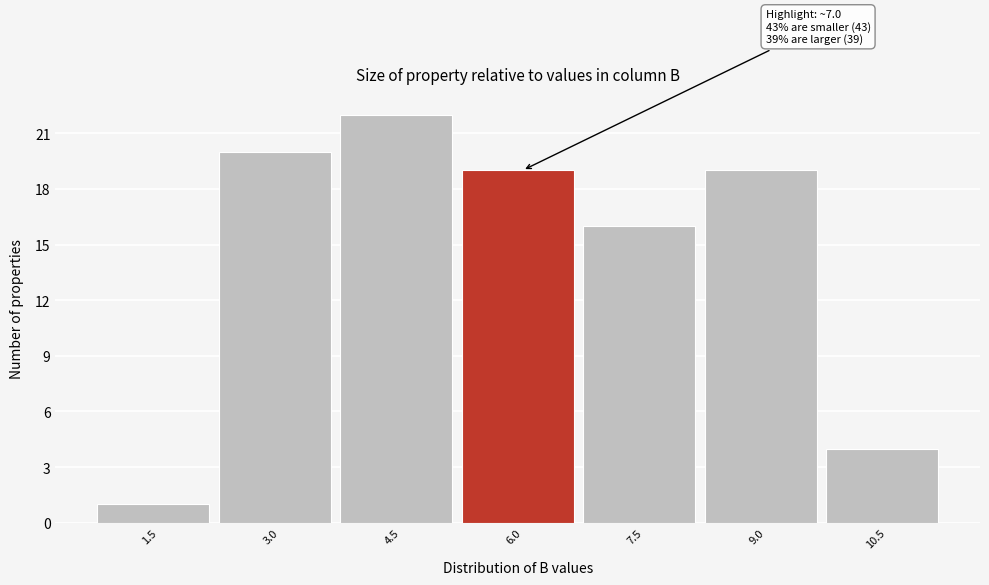

Reading left to right, transcribe all the data shown in this chart.

1	20	22	19	16	19	4